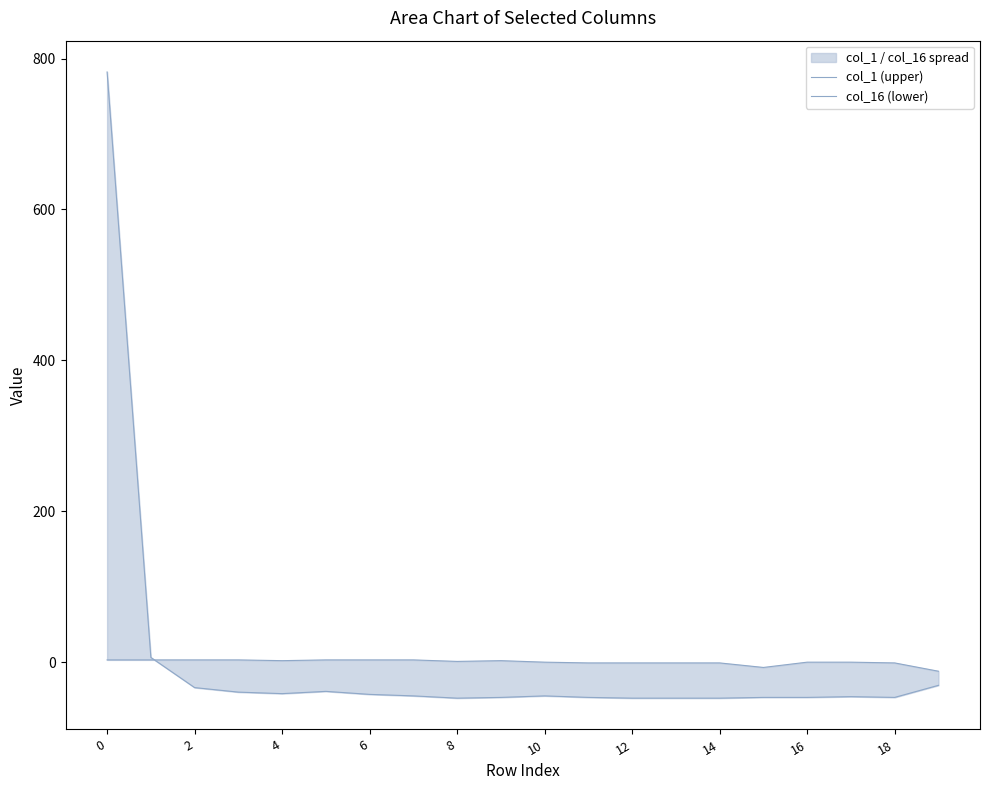

What is the maximum value shown in the chart?

782.2